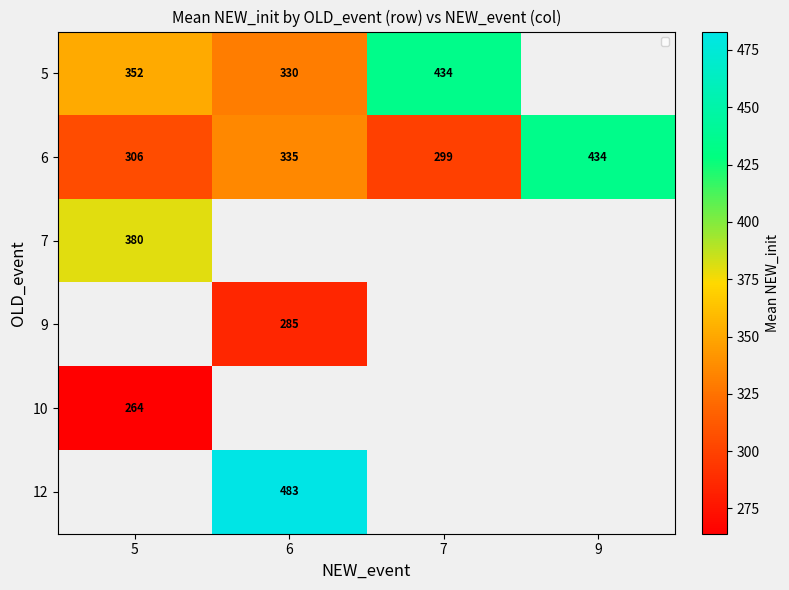

What is the spread (max minus min) of values at 7?

135.0